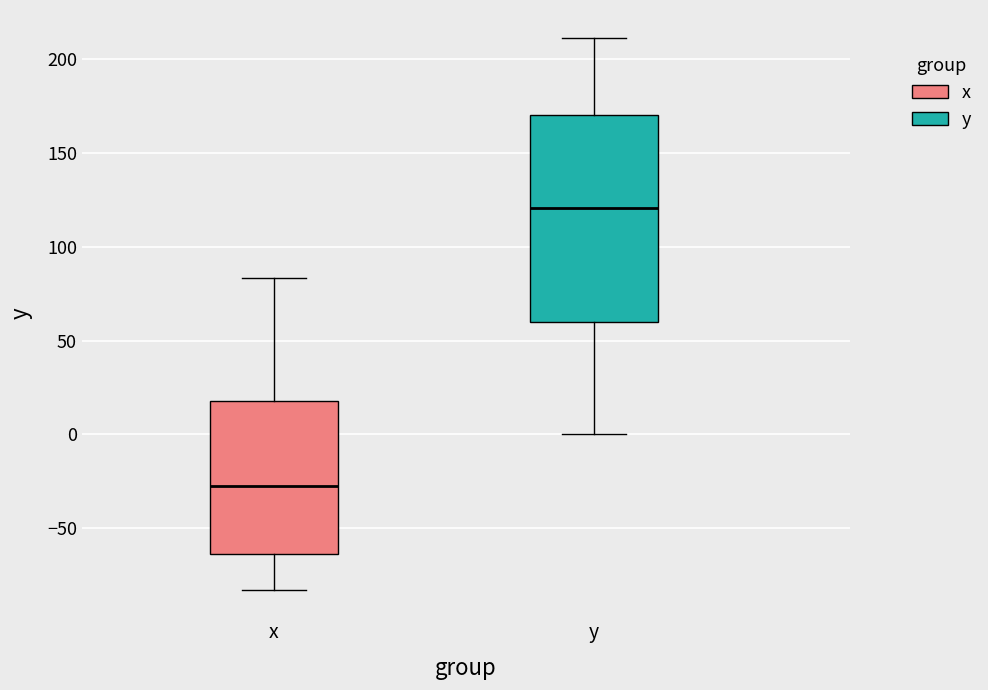

Comparing the boxes themselves (not the whiskers), which one is the tallest?

y